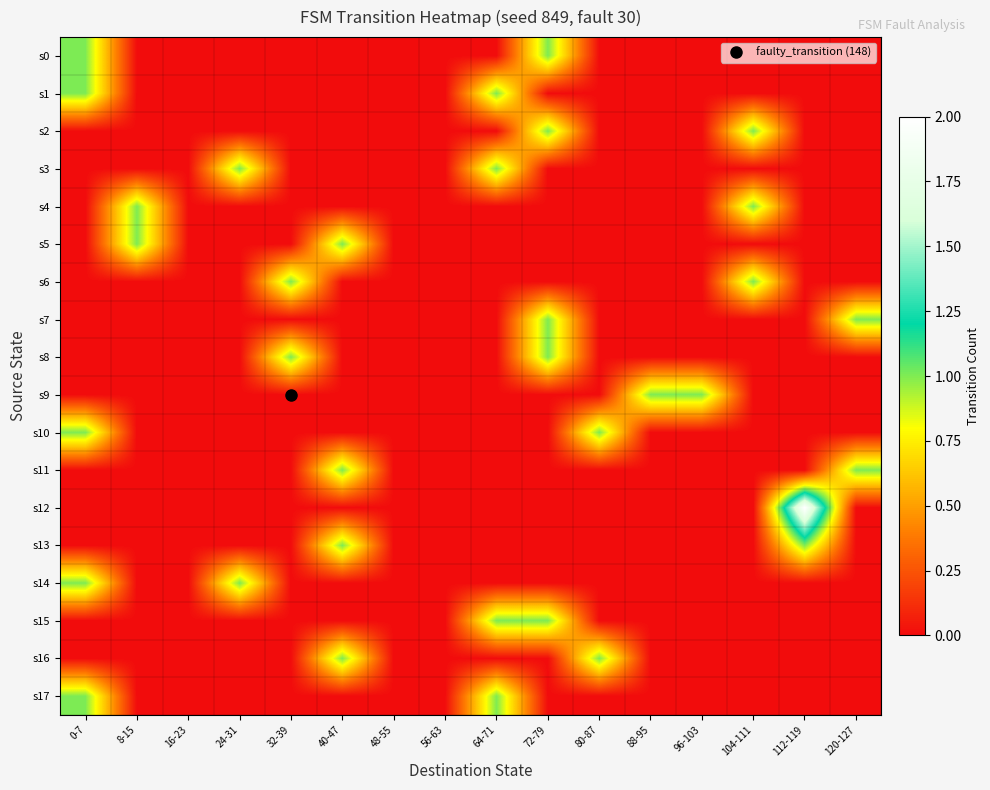

What is the maximum value shown in the chart?

2